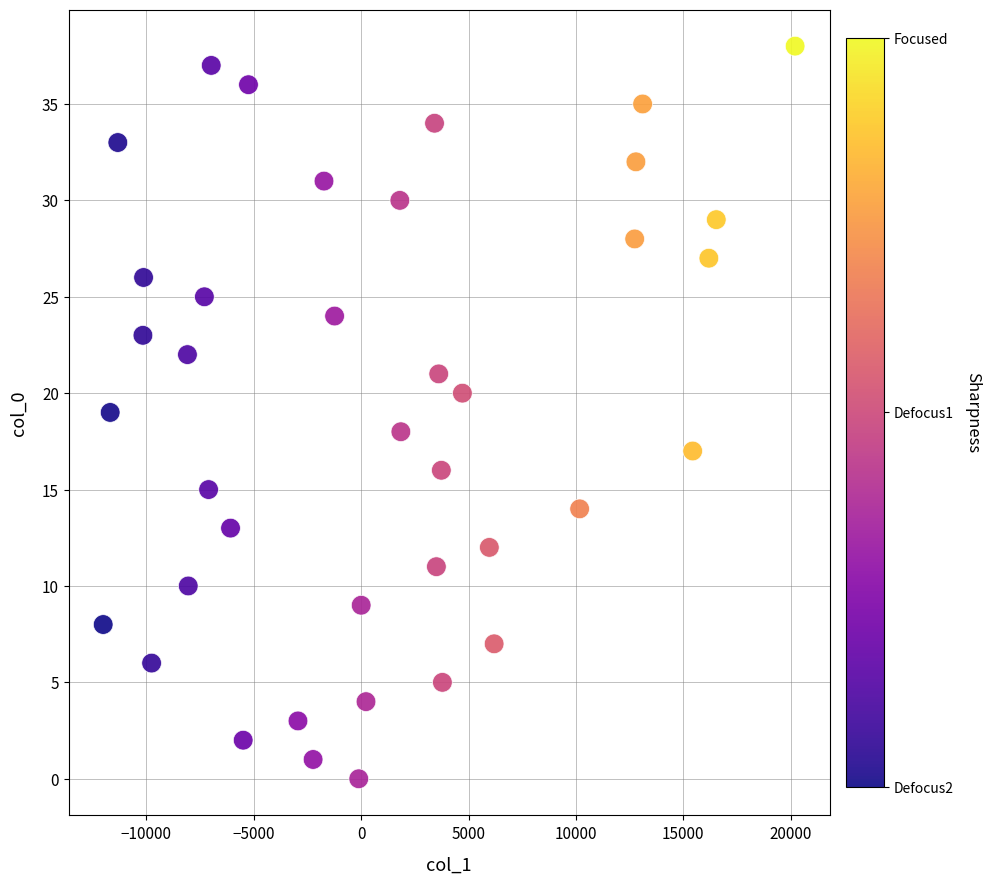

What is the range of Y values (max minus min)?

38